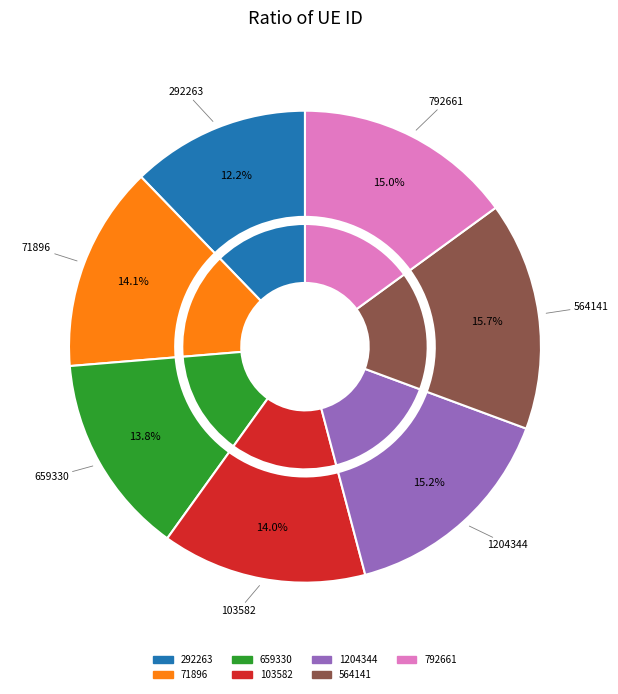

To the nearest percent, what percentage of the pie is 1204344?

15%